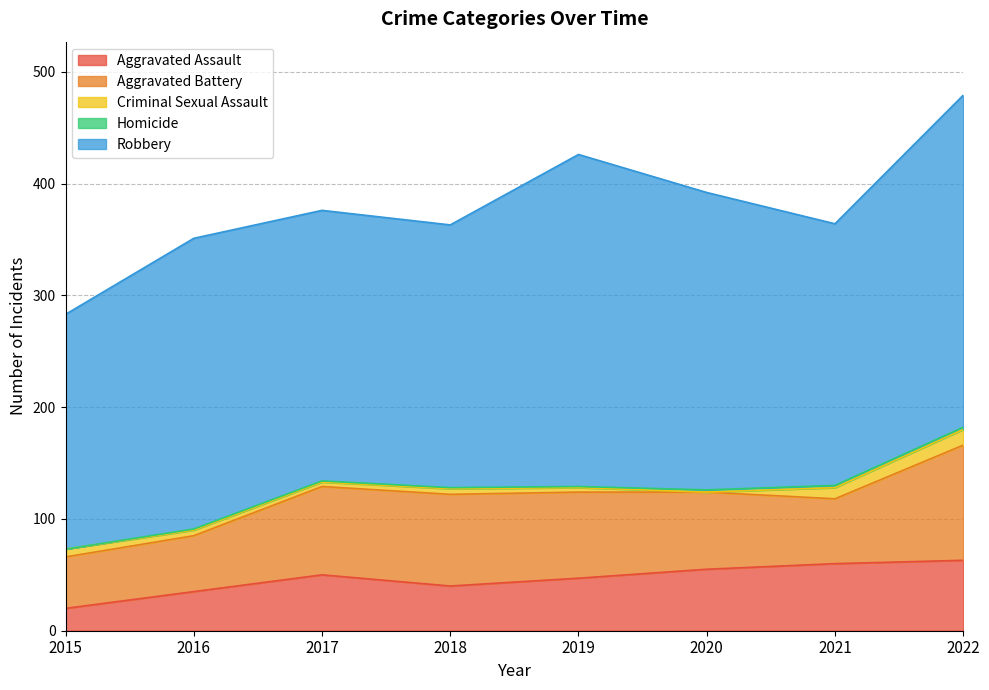

What is the value of the Homicide point at the 7th from the left?

2